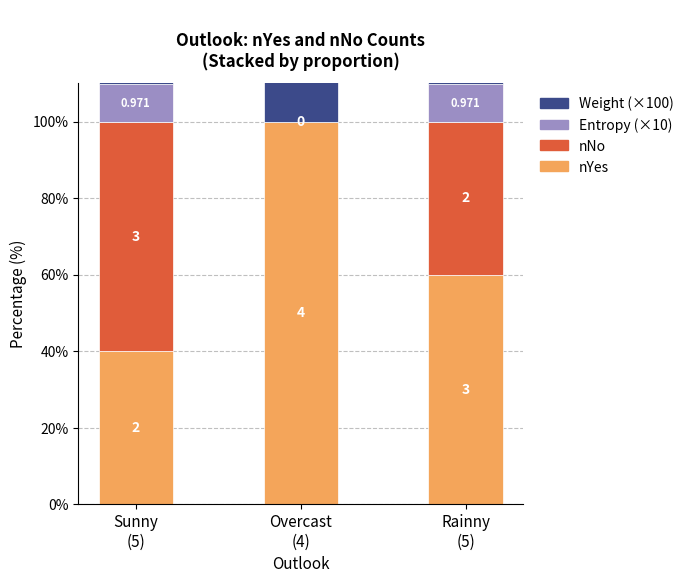

The value of Weight (×100) at Sunny
(5) is 53.0. True or false?

False